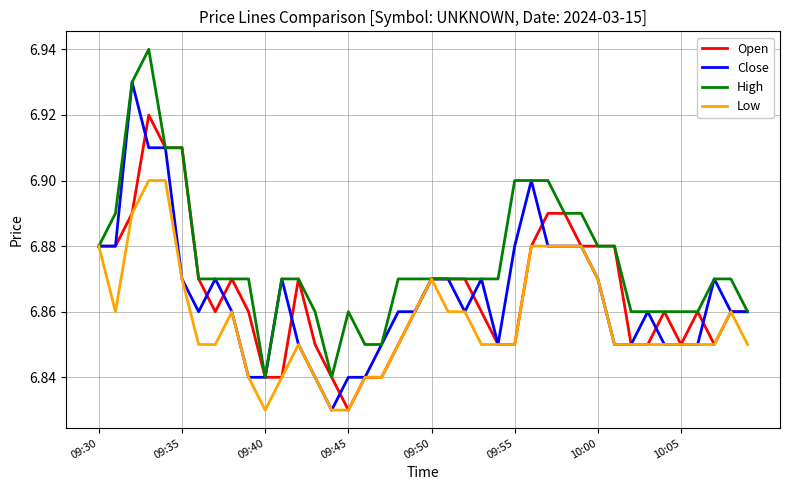

Which series has the largest total across all categories?

High